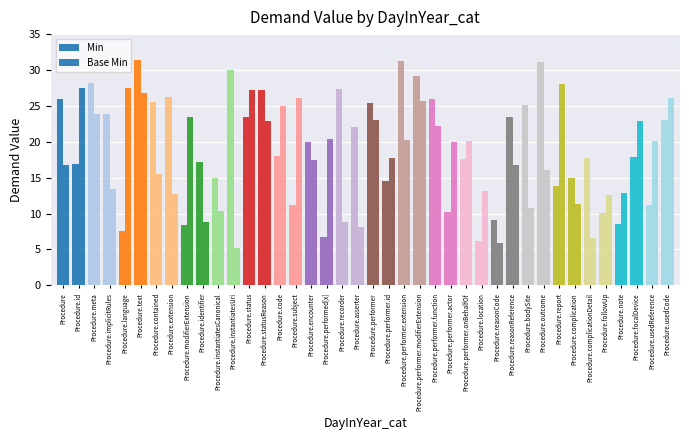

Which category has the highest value in the Min series?

Procedure.text